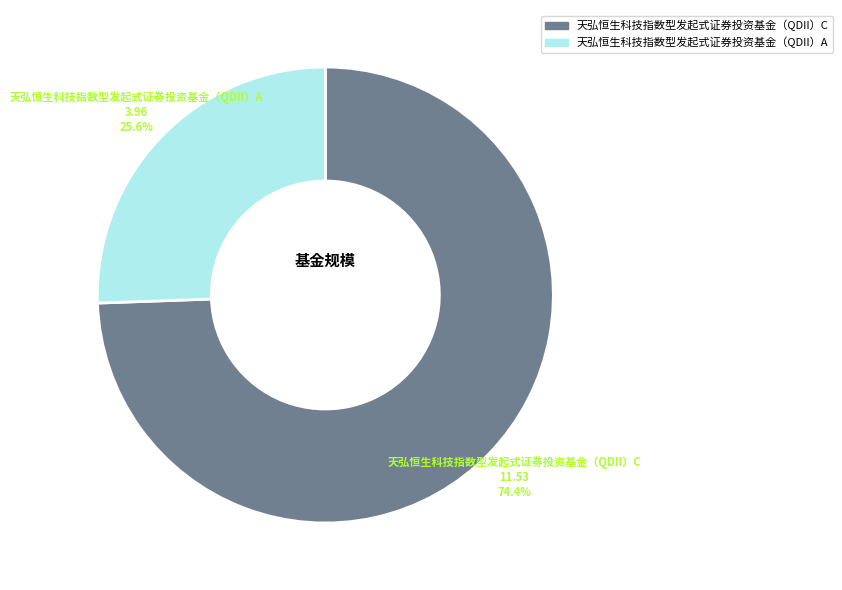

Which has a higher value, 天弘恒生科技指数型发起式证券投资基金（QDII）C or 天弘恒生科技指数型发起式证券投资基金（QDII）A?

天弘恒生科技指数型发起式证券投资基金（QDII）C